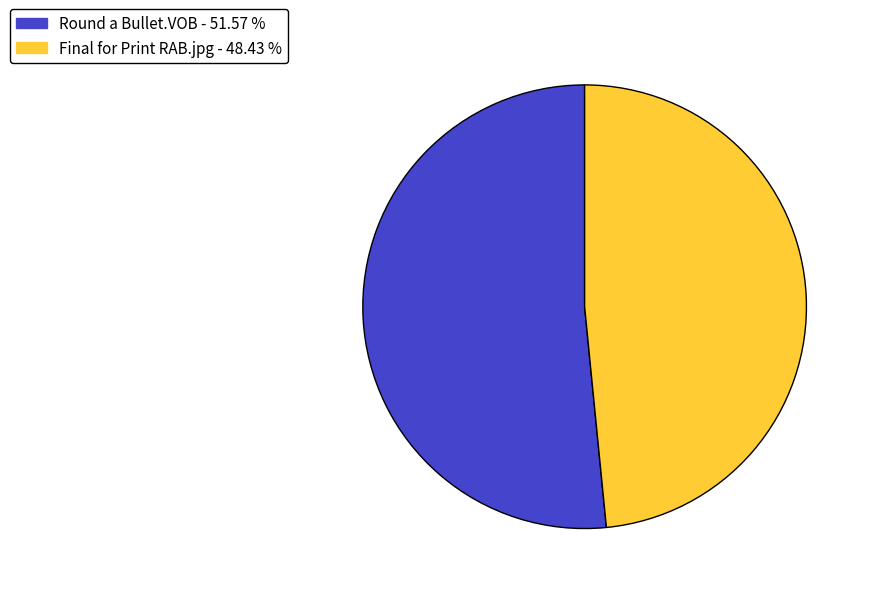

What is the smallest slice in the pie chart?

Final for Print RAB.jpg